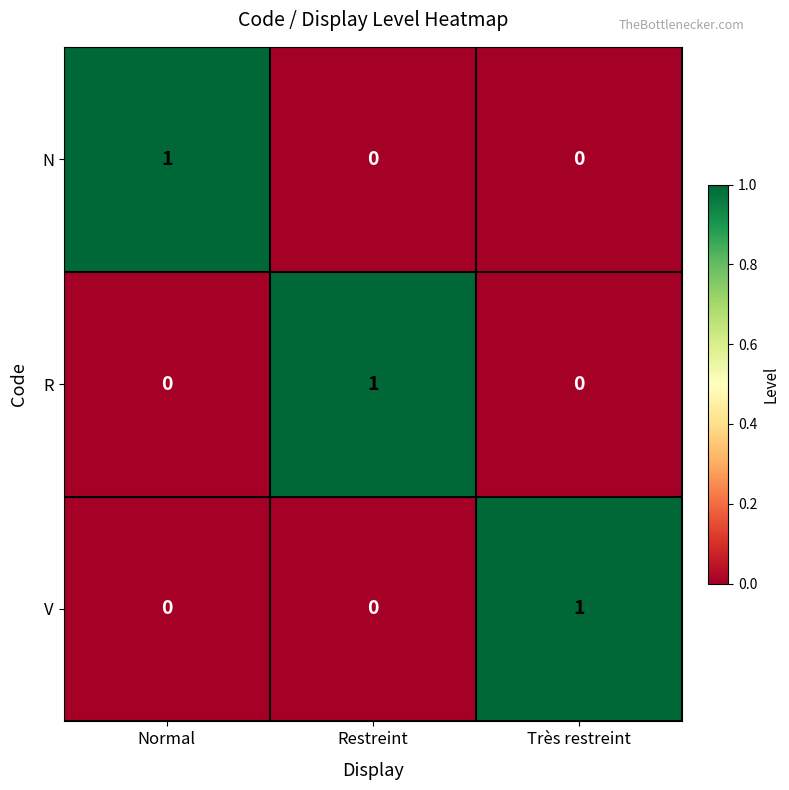

Count the number of categories in the chart.

3